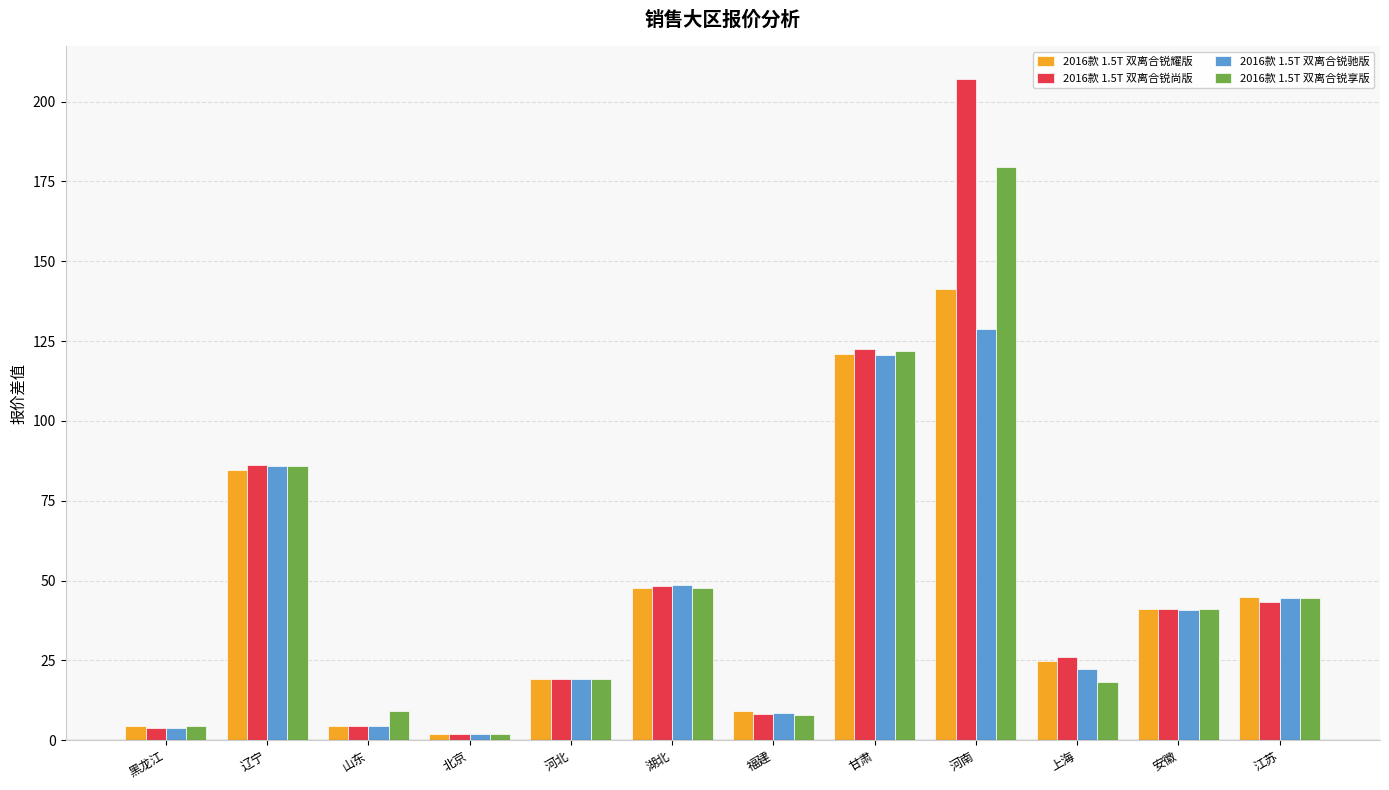

Are the bars grouped side by side (vs. stacked)?

Yes